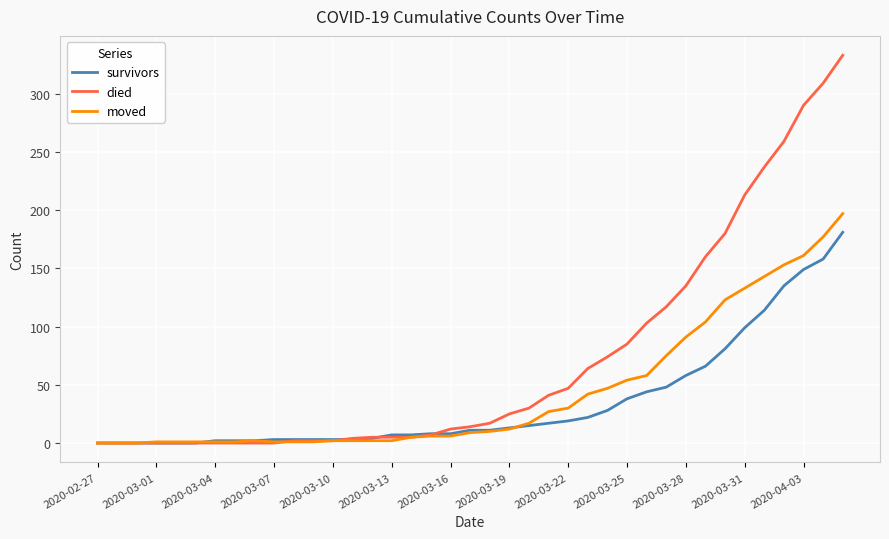

True or false: moved and survivors cross at least once.

True